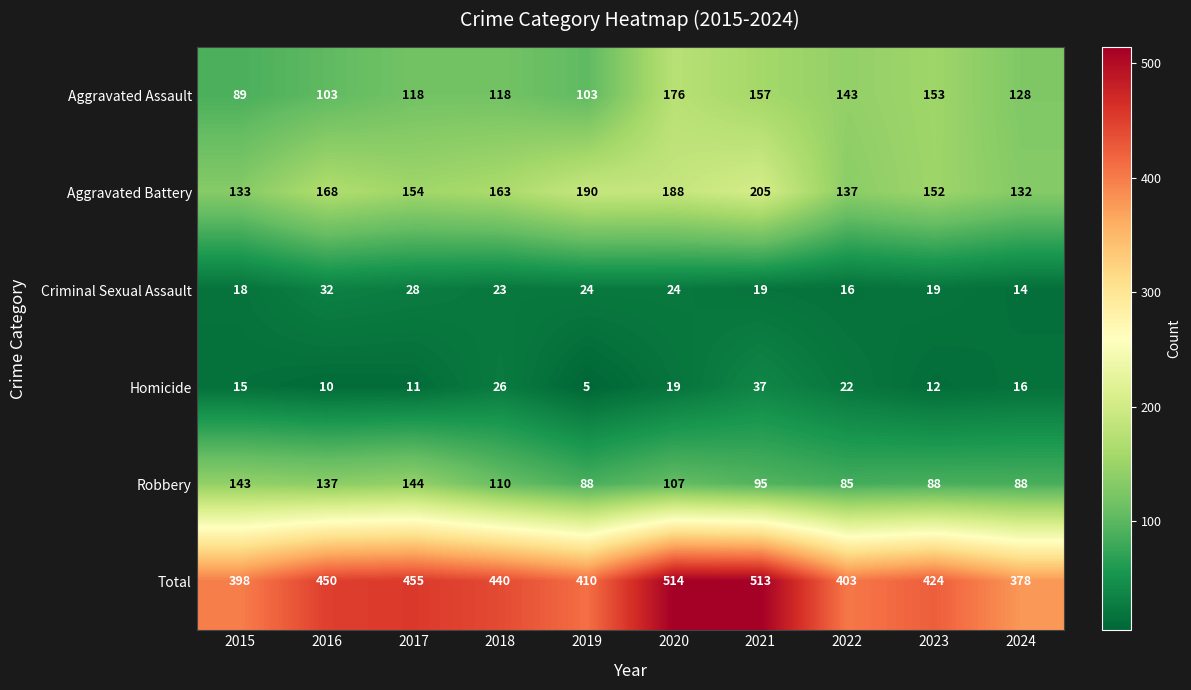

How many distinct data groups are displayed?

6